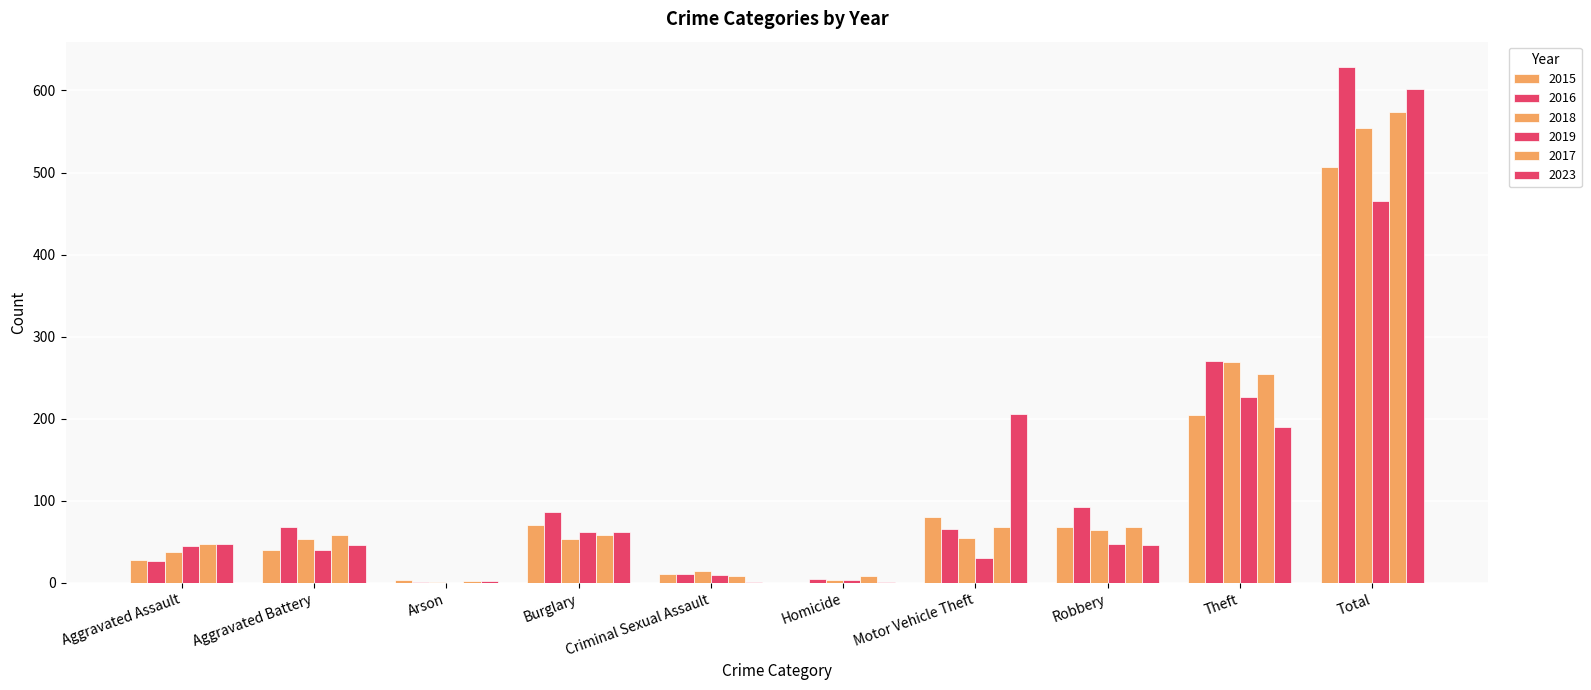

What is the spread (max minus min) of values at Criminal Sexual Assault?

14